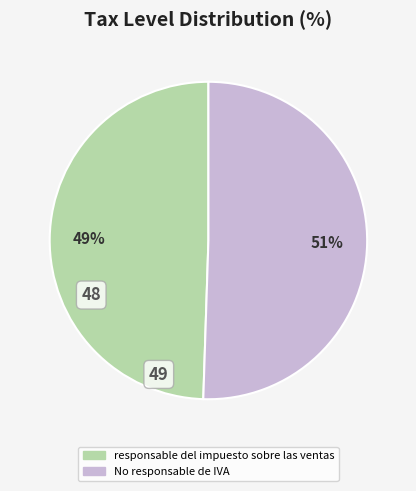

Is there a majority slice in this chart?

Yes